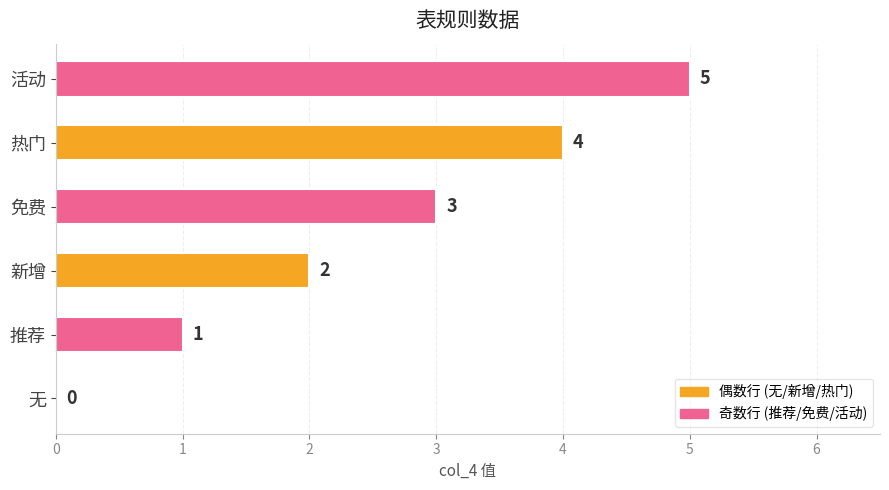

Between 新增 and 免费, which is larger?

免费